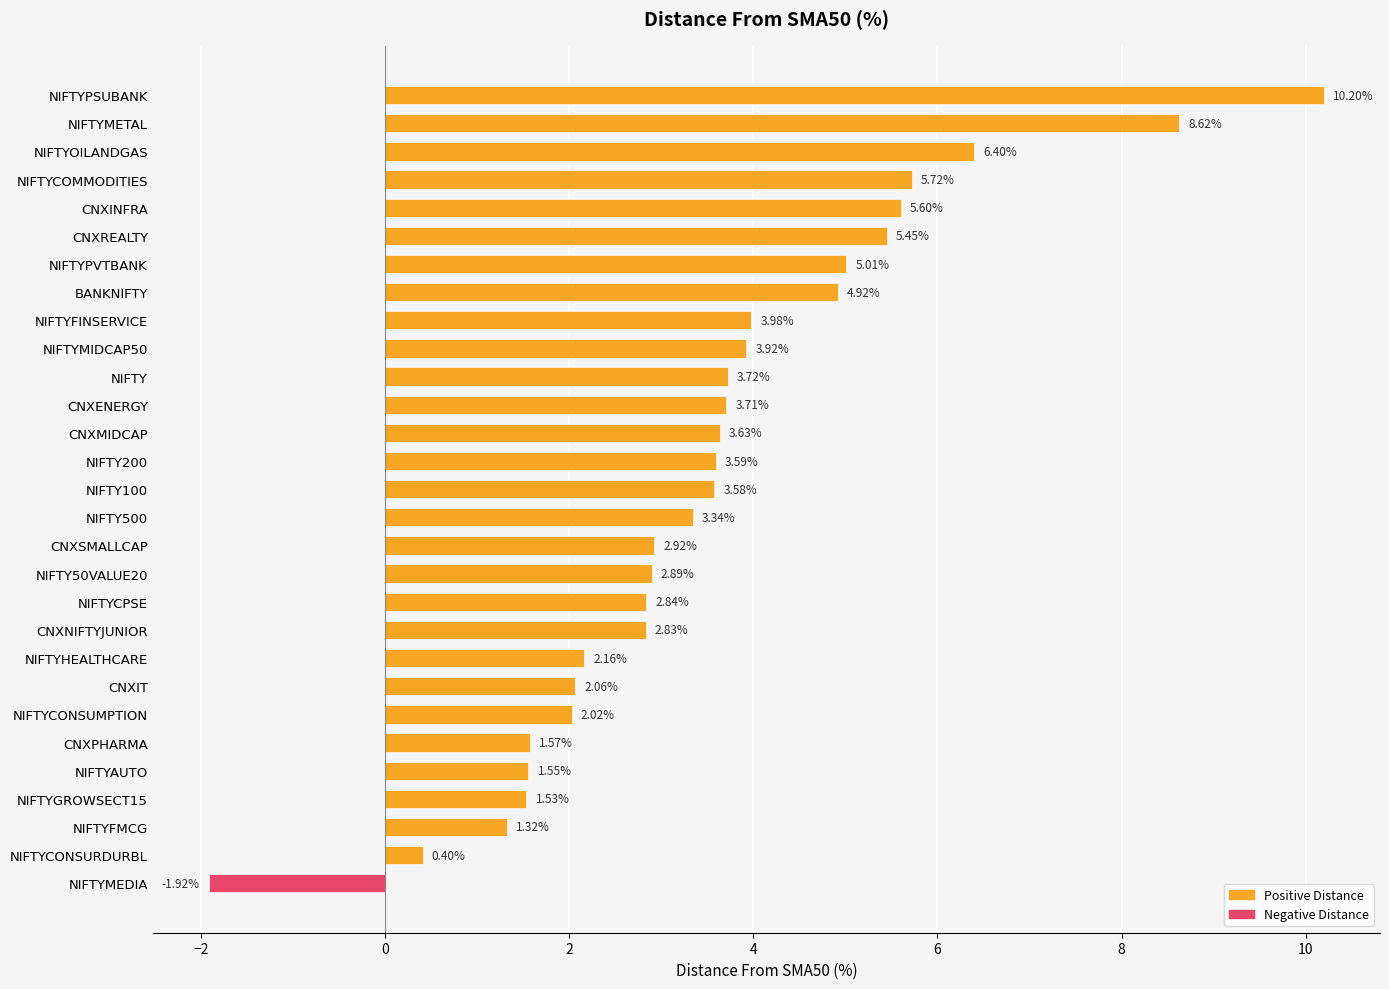

How many data points are less than 3?

13